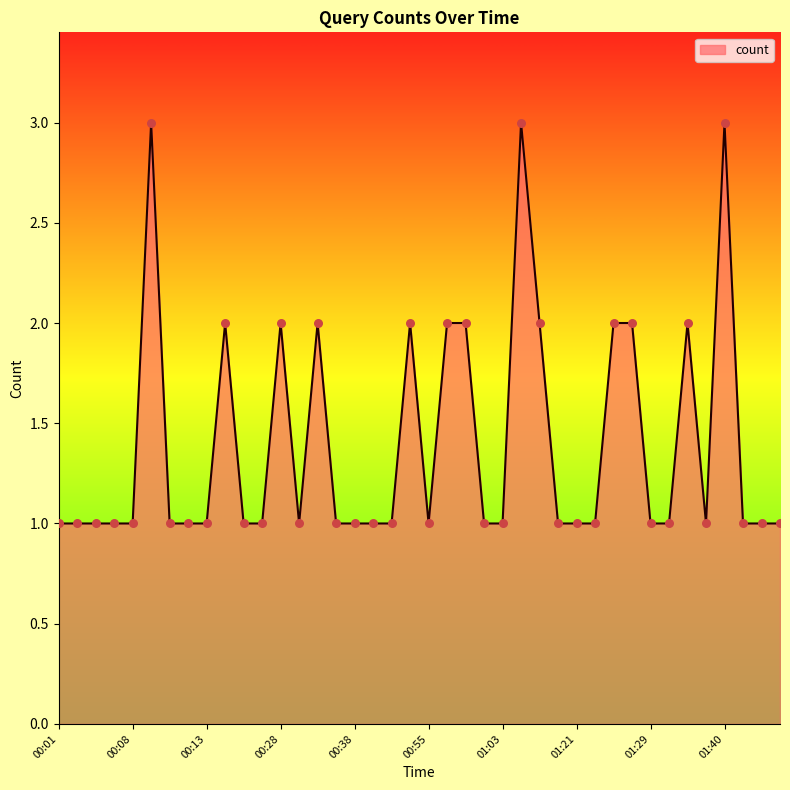

What is the greatest value displayed?

3